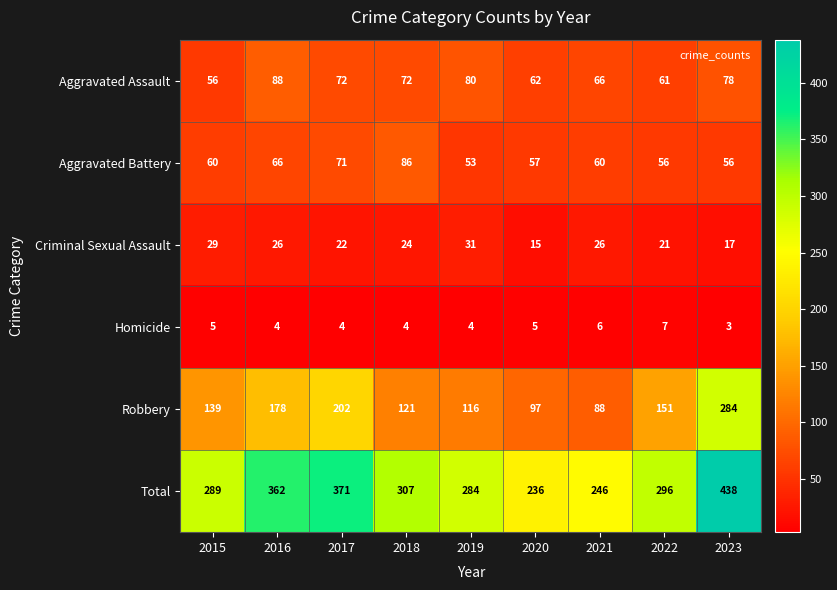

What is the smallest value displayed?

3